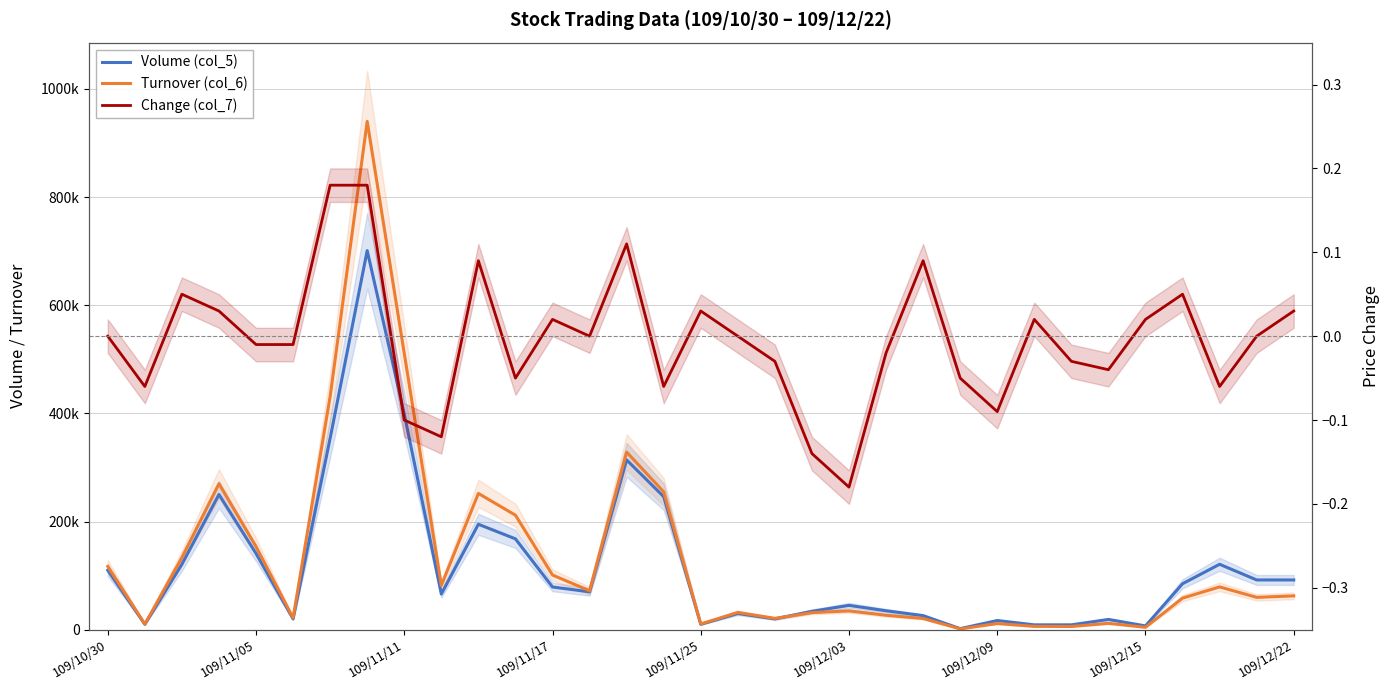

How many lines are shown in the chart?

3